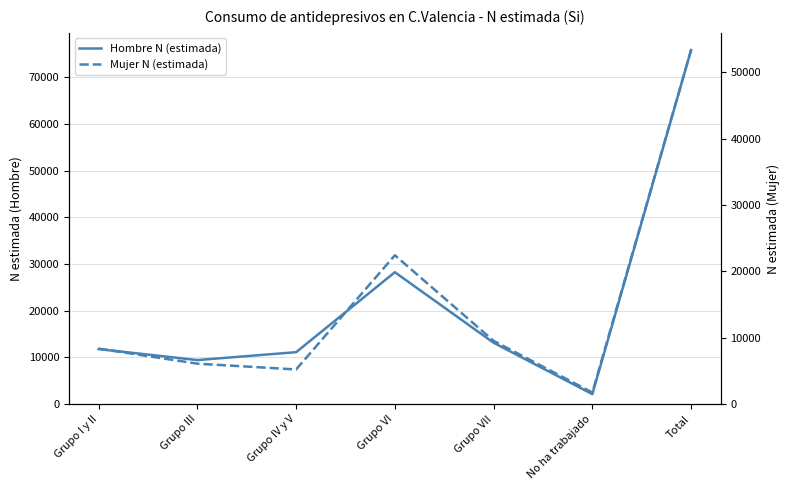

Rank the categories by Hombre N (estimada) value from lowest to highest.

No ha trabajado, Grupo III, Grupo IV y V, Grupo I y II, Grupo VII, Grupo VI, Total